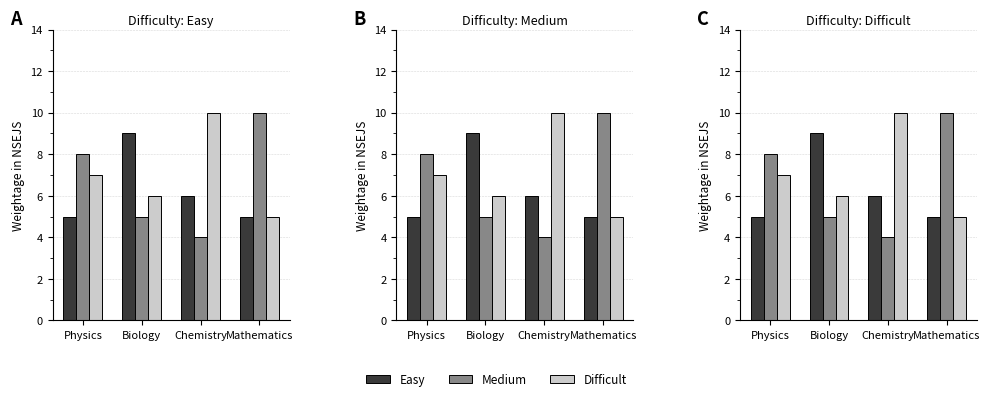

What is the sum of all Medium values?

27